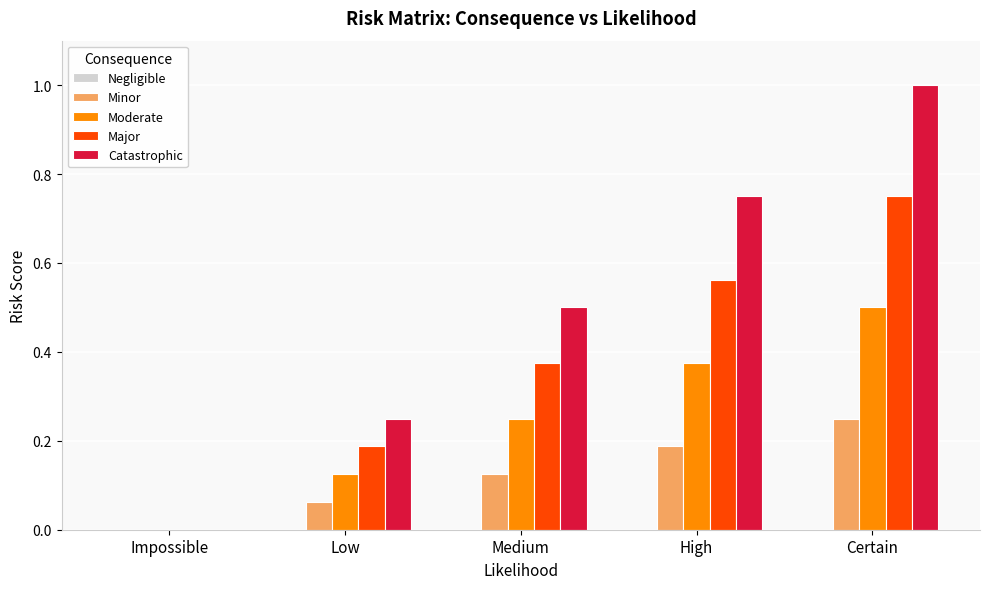

At which label is Major closest to 0?

Impossible